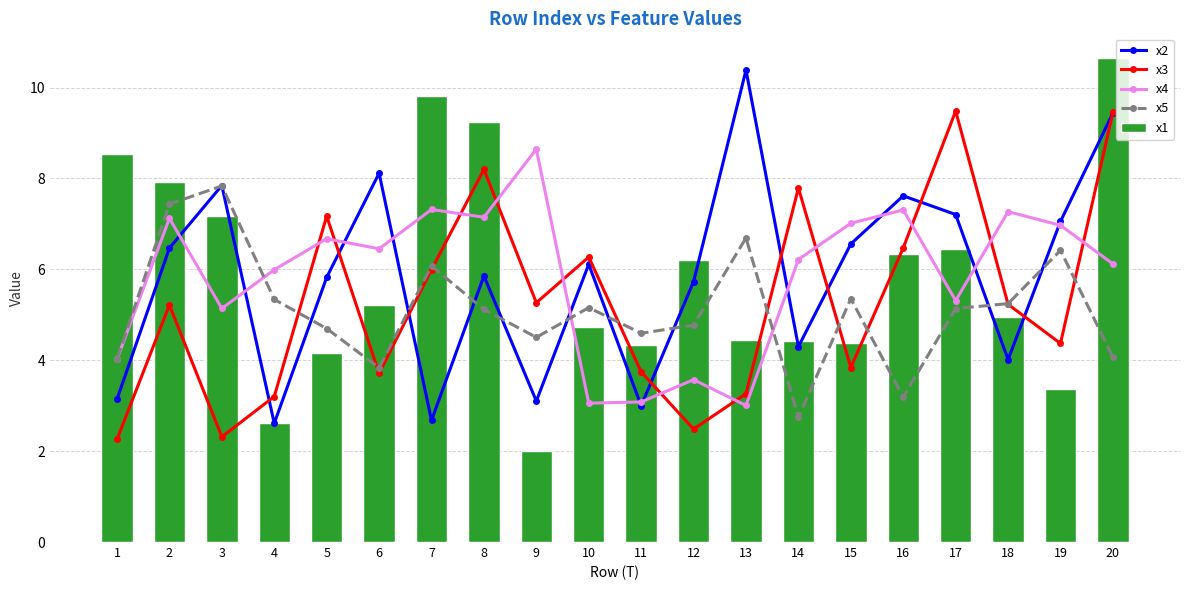

At which category does the chart reach its peak across all series?

20